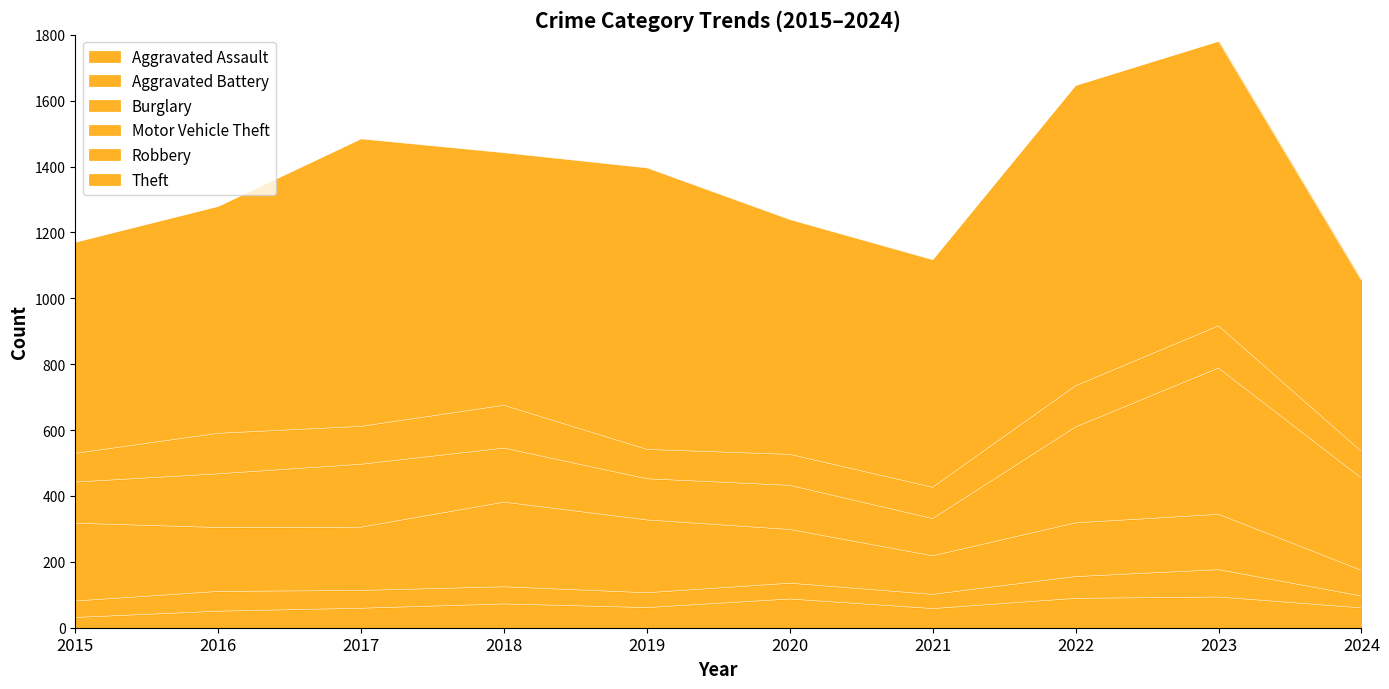

Between which two adjacent categories do Aggravated Assault and Aggravated Battery first intersect?

2016 and 2017